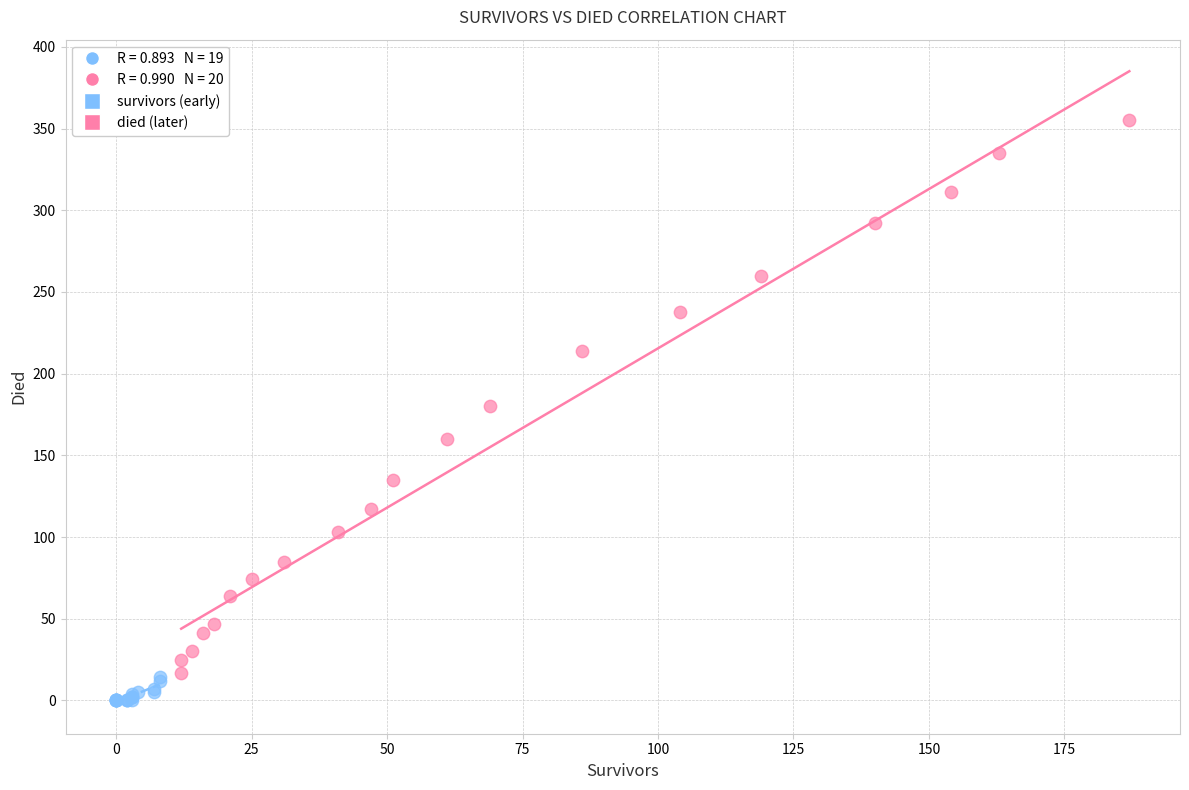

Which series reaches the maximum Y coordinate?

died (later)